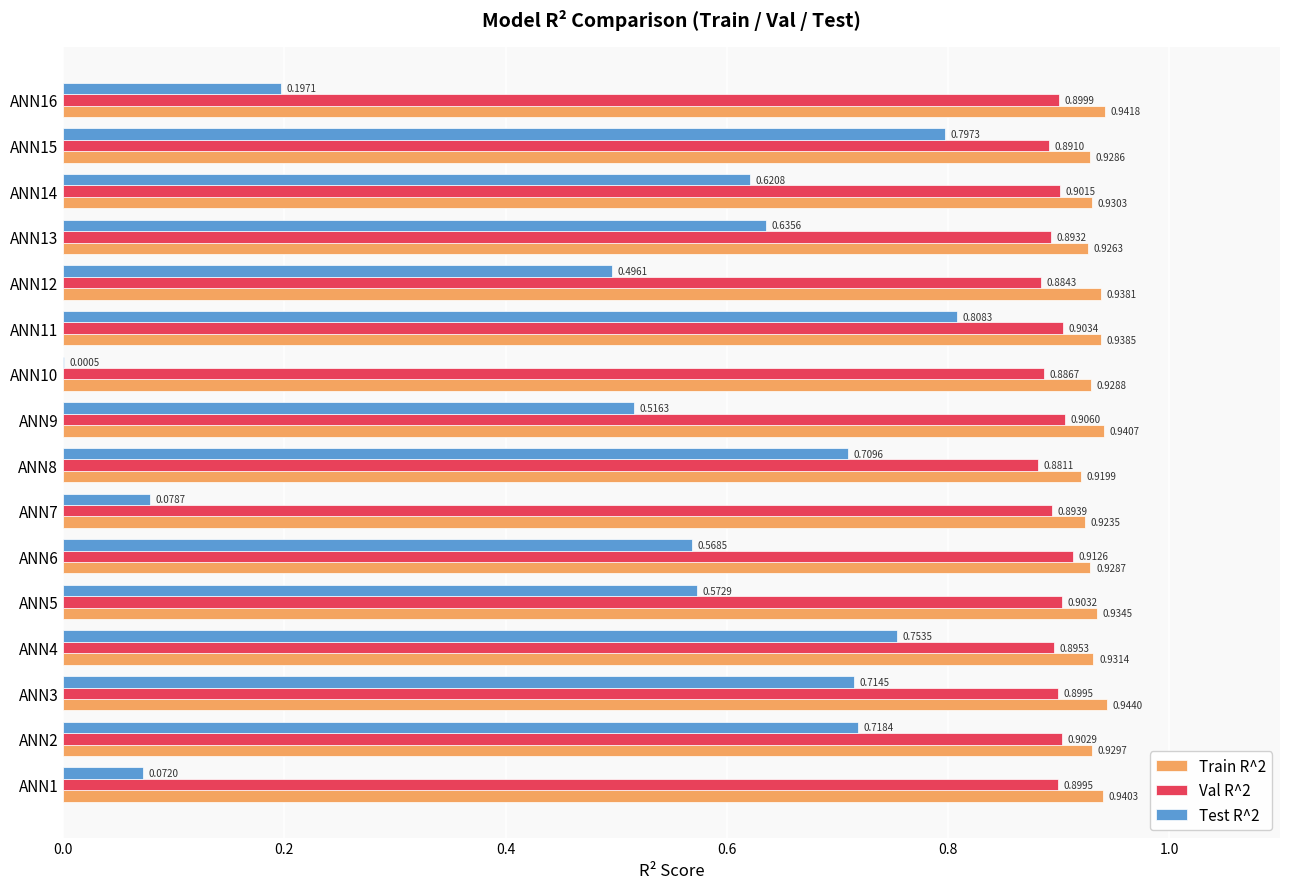

Which series changed the most between ANN4 and ANN9?

Test R^2